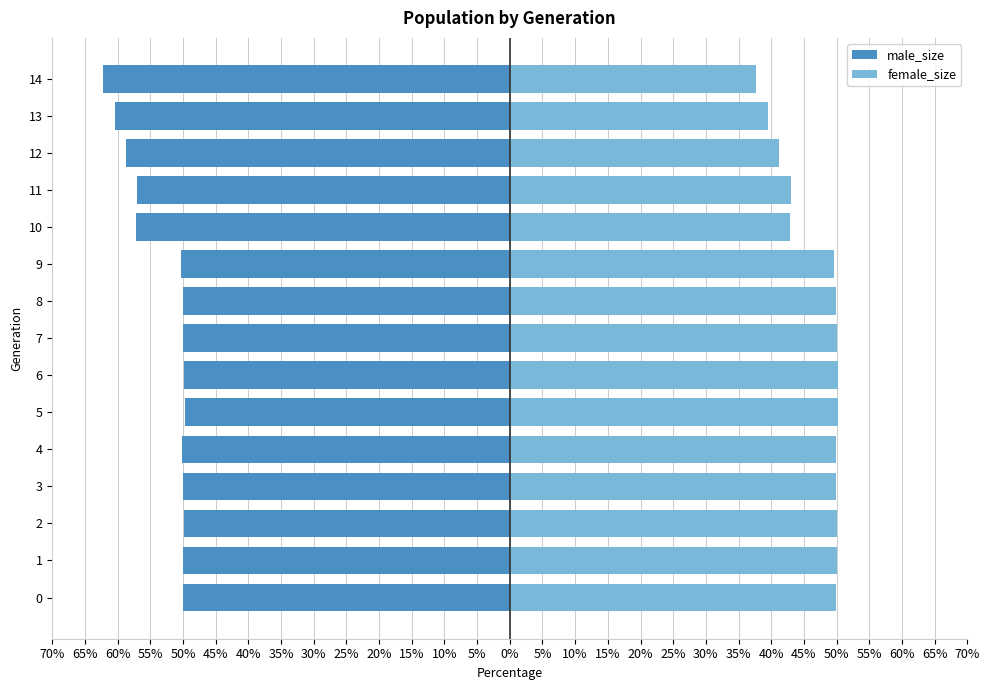

What are all the series names shown in the legend?

male_size, female_size